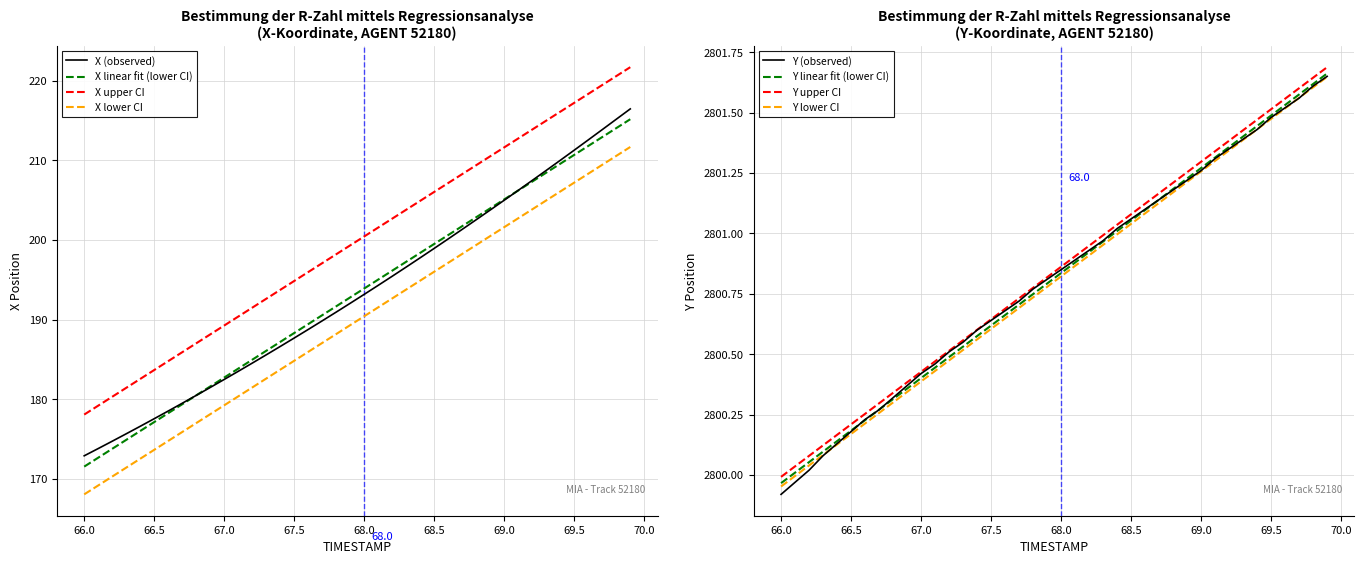

Reading right to left, extract all data points from this chart.

X: 216.5	215.2	213.9	212.6	211.3	210.0	208.7	207.5	206.2	205.0	203.8	202.6	201.3	200.1	198.9	197.8	196.6	195.4	194.3	193.2	192.0	190.9	189.8	188.8	187.7	186.6	185.6	184.5	183.5	182.5	181.5	180.5	179.5	178.5	177.5	176.6	175.6	174.7	173.8	172.9
Y: 2801.7	2801.6	2801.6	2801.5	2801.5	2801.4	2801.4	2801.3	2801.3	2801.3	2801.2	2801.2	2801.1	2801.1	2801.1	2801.0	2801.0	2800.9	2800.9	2800.8	2800.8	2800.8	2800.7	2800.7	2800.6	2800.6	2800.6	2800.5	2800.5	2800.4	2800.4	2800.3	2800.3	2800.2	2800.2	2800.1	2800.1	2800.0	2800.0	2799.9